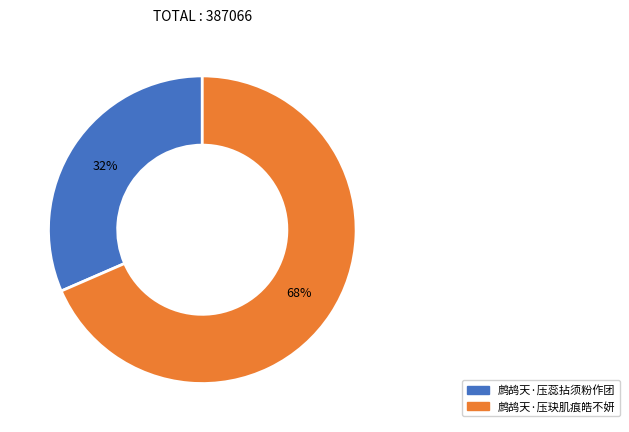

Which category has the smallest portion of the pie?

鹧鸪天·压蕊拈须粉作团